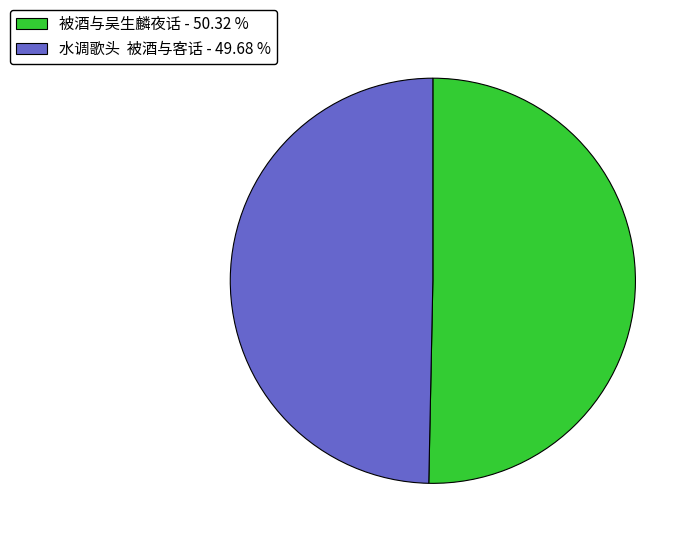

Is there a majority slice in this chart?

Yes